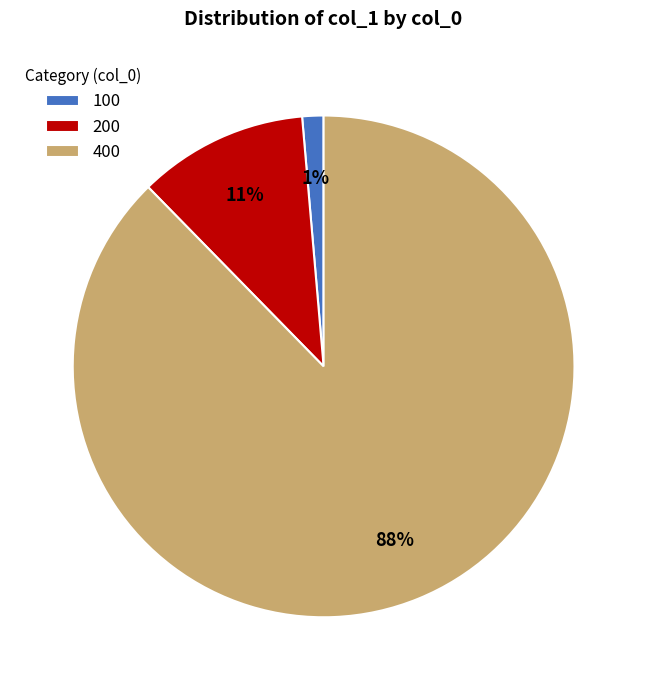

To the nearest percent, what percentage of the pie is 400?

88%